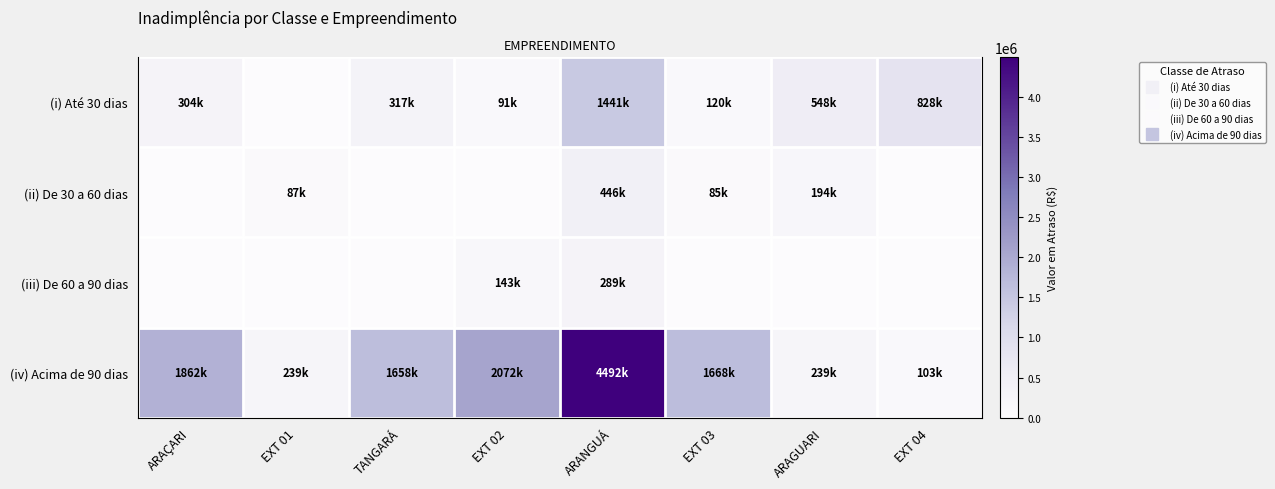

At ARAGUARI, list the series in order from largest to smallest.

(i) Até 30 dias, (iv) Acima de 90 dias, (ii) De 30 a 60 dias, (iii) De 60 a 90 dias